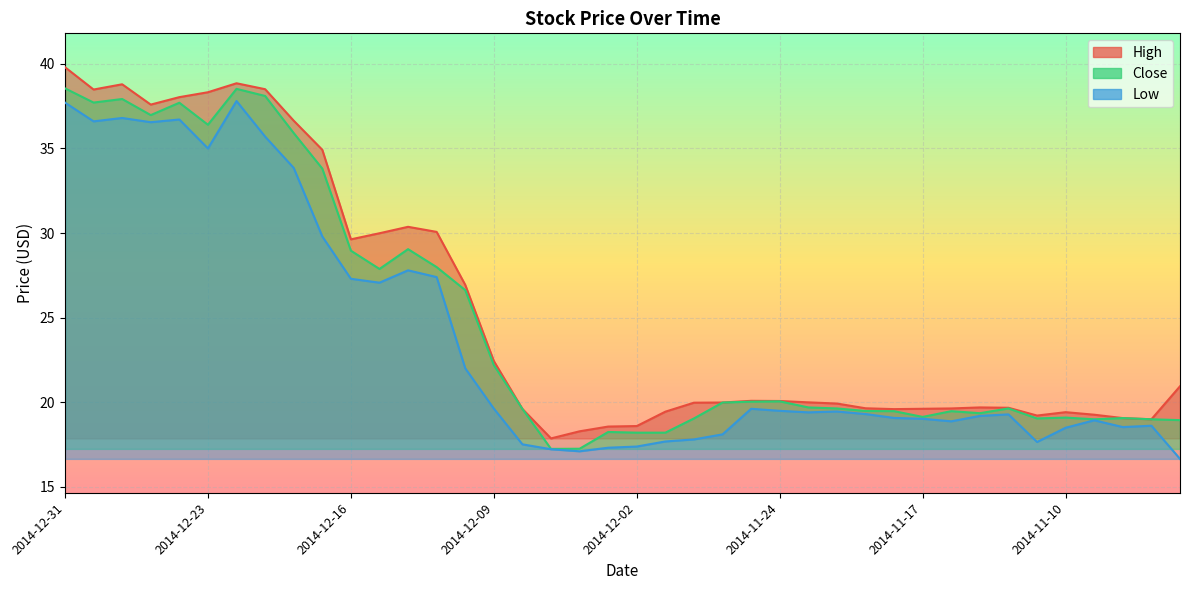

What is the sum of the Close values at 2014-11-13 and 2014-12-24?

57.1